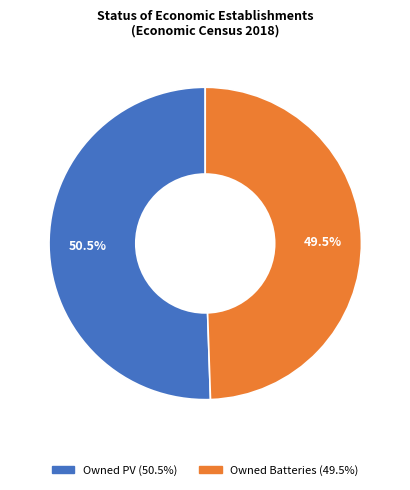

Count the number of slices in the pie.

2